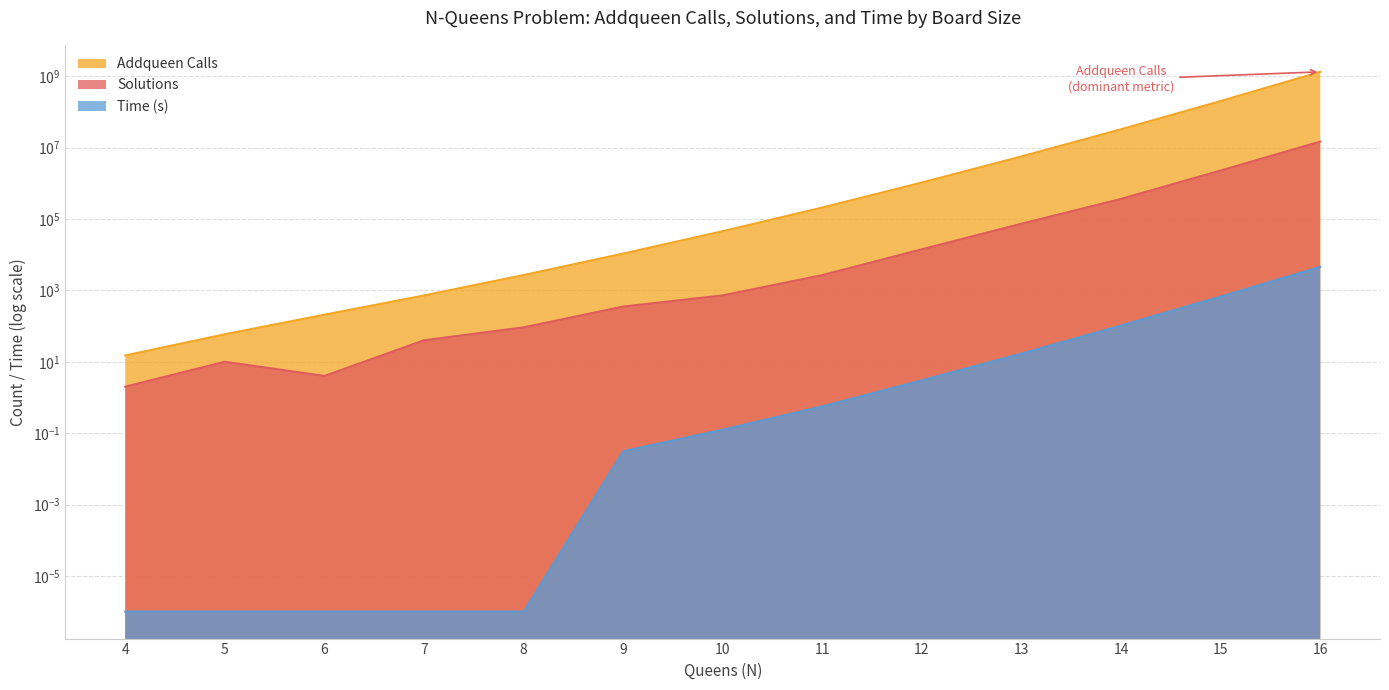

Reading left to right, list all the values displayed in this chart.

Addqueen Calls: 15.0	59.0	208.0	720.0	2685.0	10727.0	45542.0	209788.0	1051777.0	5652955.0	32645912.0	201495800.0	1327913591.0
Solutions: 2.0	10.0	4.0	40.0	92.0	352.0	724.0	2680.0	14200.0	73712.0	365596.0	2279184.0	14772512.0
Time: 0.0	0.0	0.0	0.0	0.0	0.0	0.1	0.6	3.0	16.9	103.8	670.9	4561.4